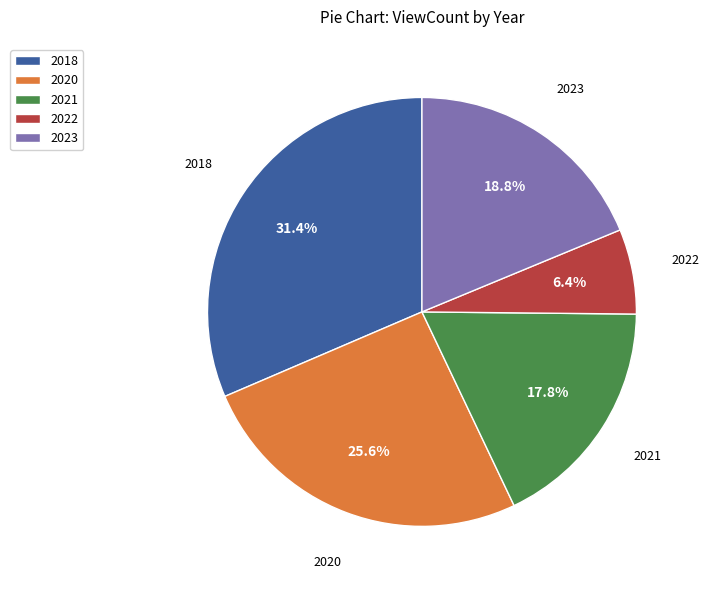

Does any single category account for the majority?

No